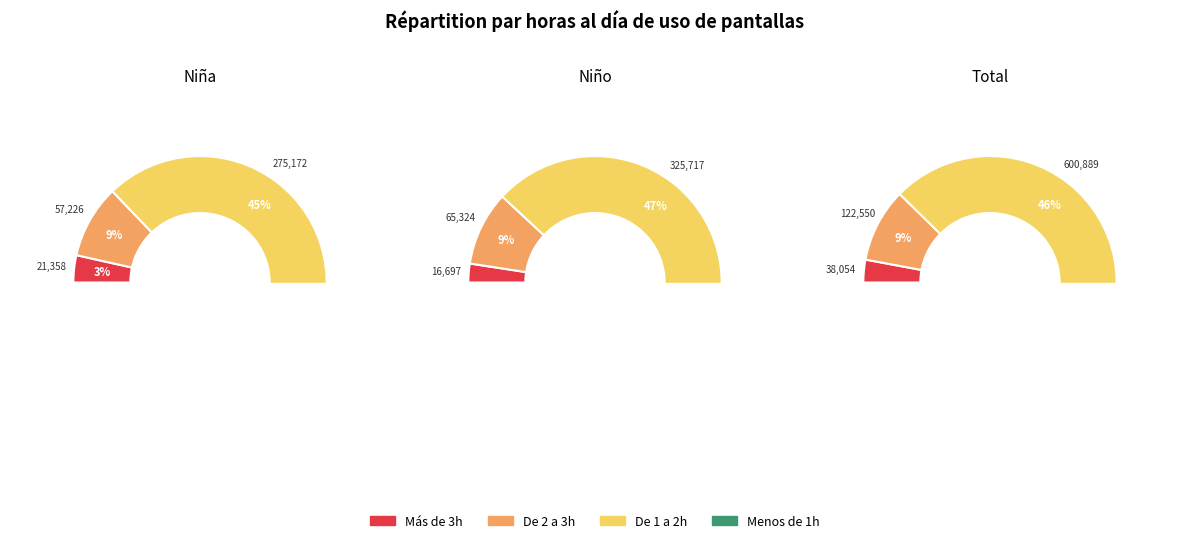

Between 1 and 3, which series saw the biggest shift?

Menos de 1h